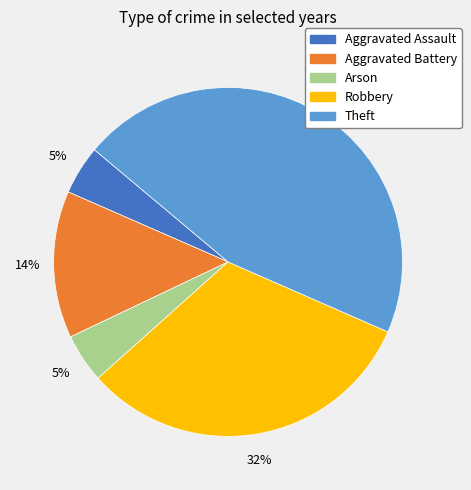

What percentage is the Theft slice, to the nearest percent?

45%